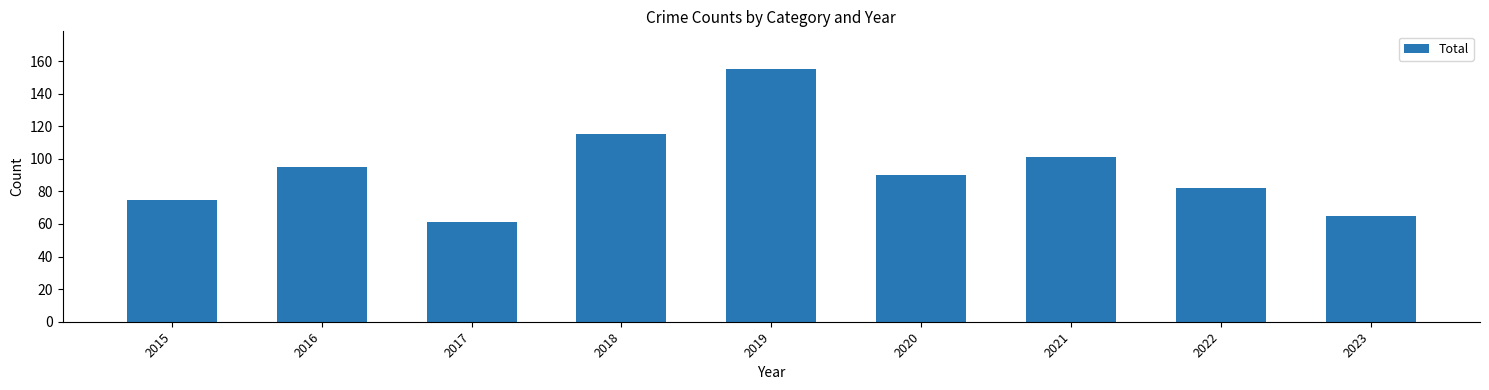

The value at 2015 is 129. True or false?

False